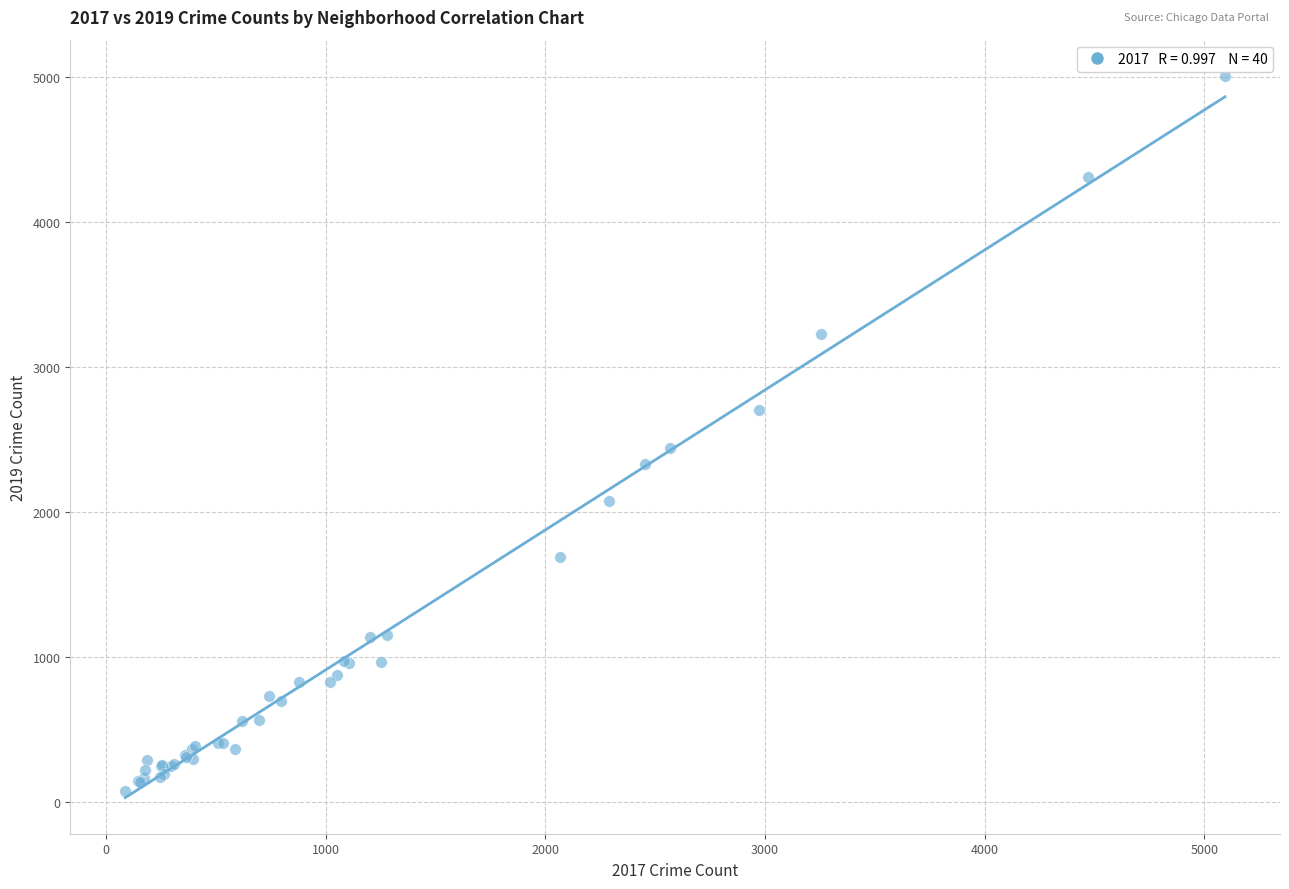

What Y value in the scatter plot is closest to 2542?

2441